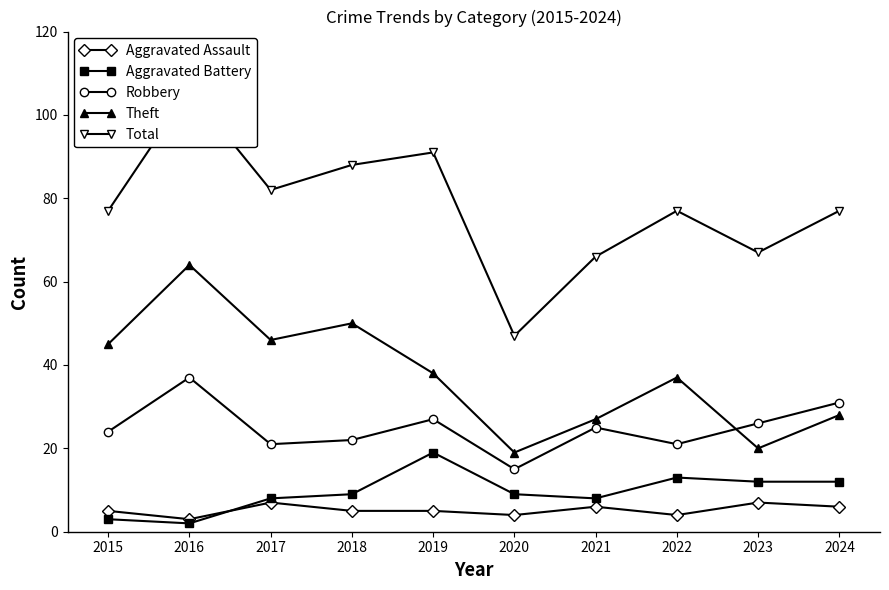

True or false: Aggravated Assault has a value of 1 at 2016.

False